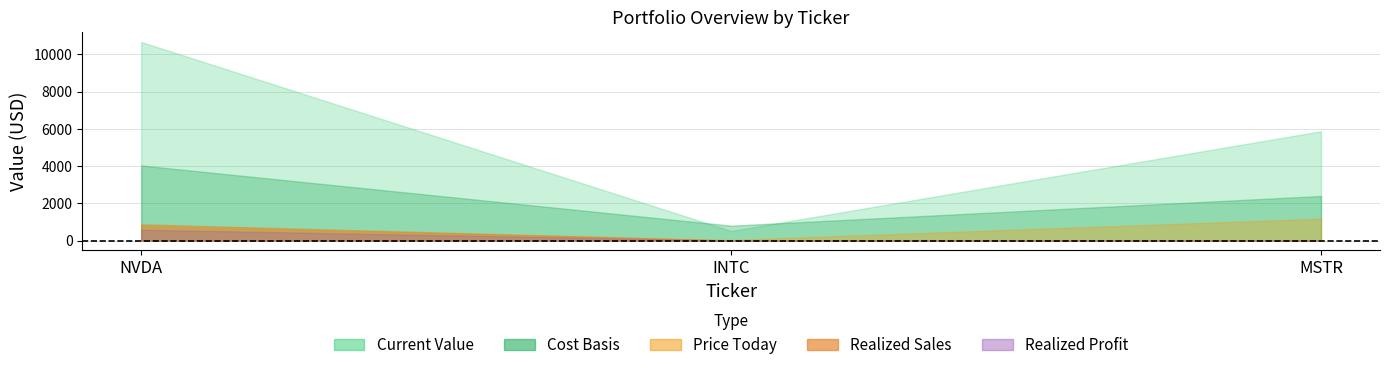

What is the difference between the Cost Basis values at MSTR and NVDA?

1638.0